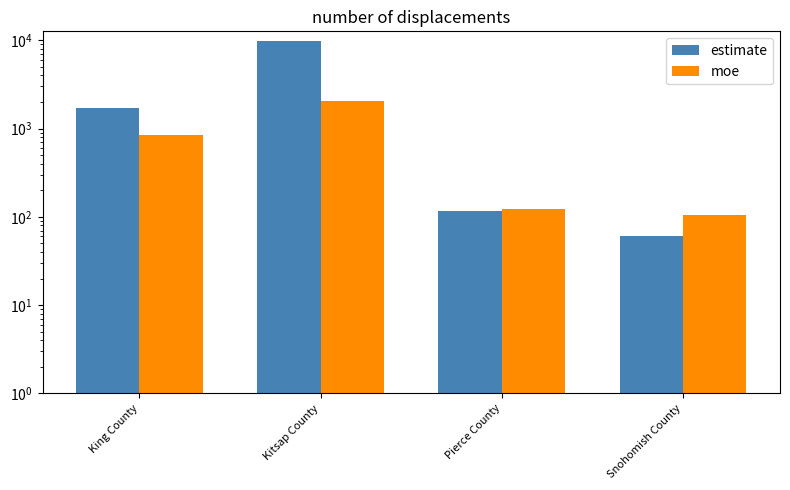

What is the highest value of the estimate series?

9788